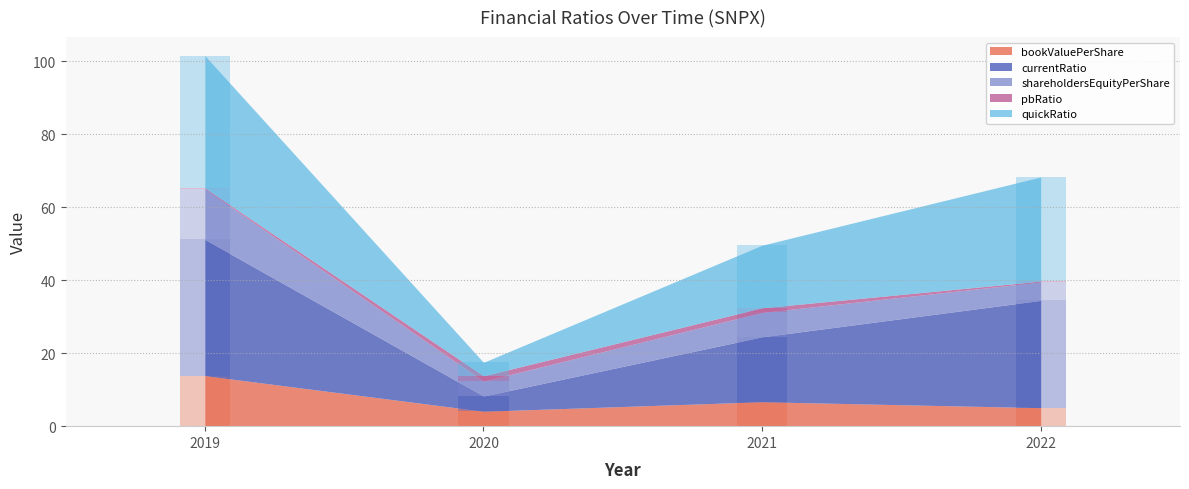

What is the total value across all series at 2021?

49.6